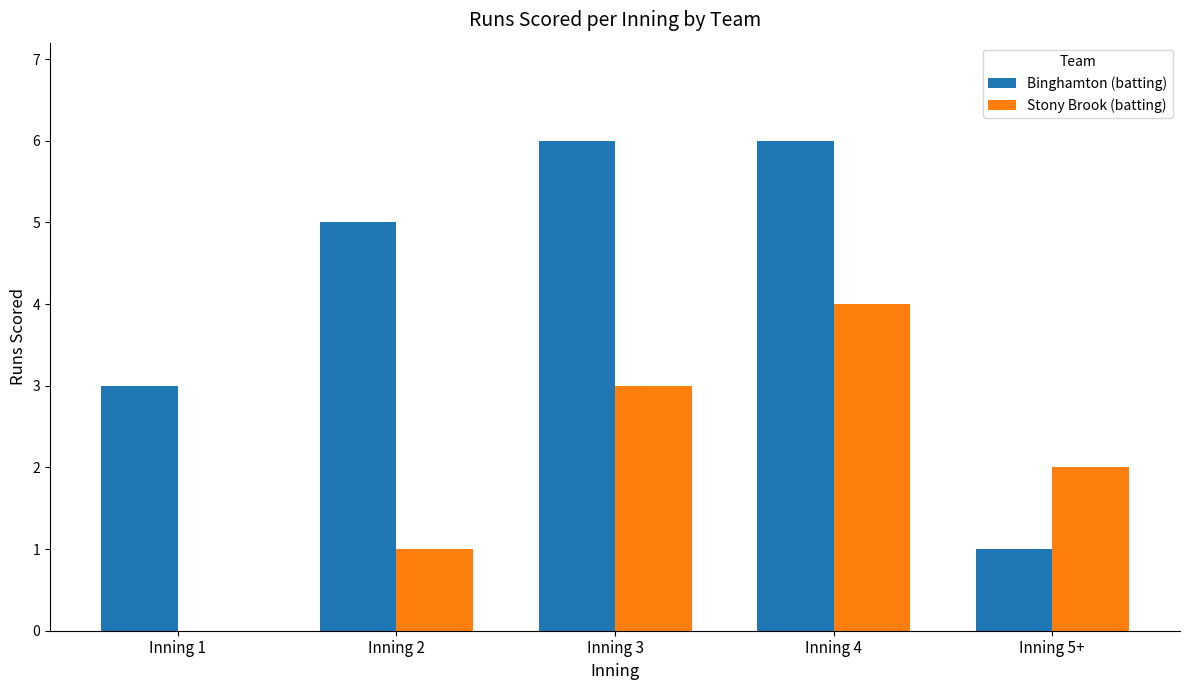

What is the highest value of the Stony Brook (batting) series?

4